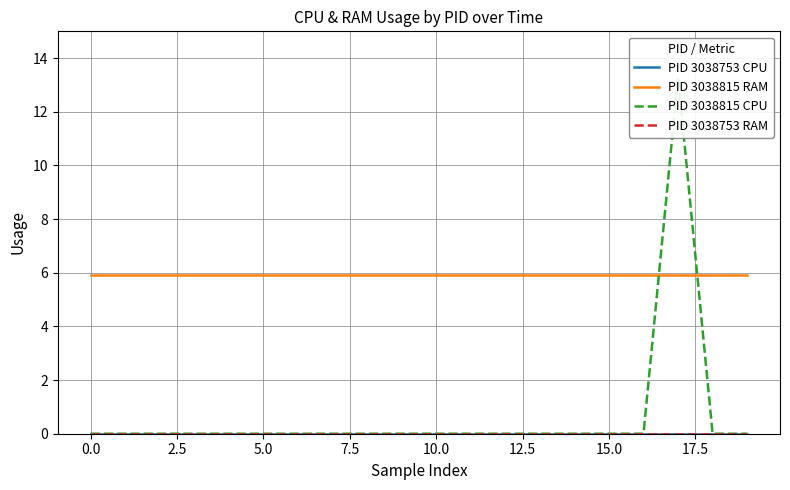

Which series changed the most between 12 and 13?

PID 3038753 CPU